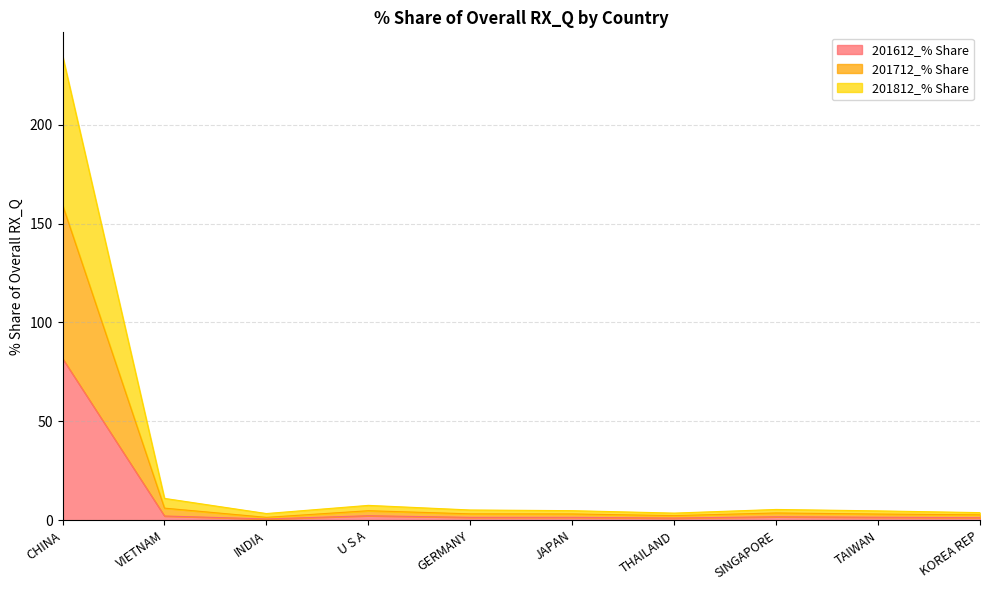

What is the difference between the highest and lowest values at TAIWAN?

3.2